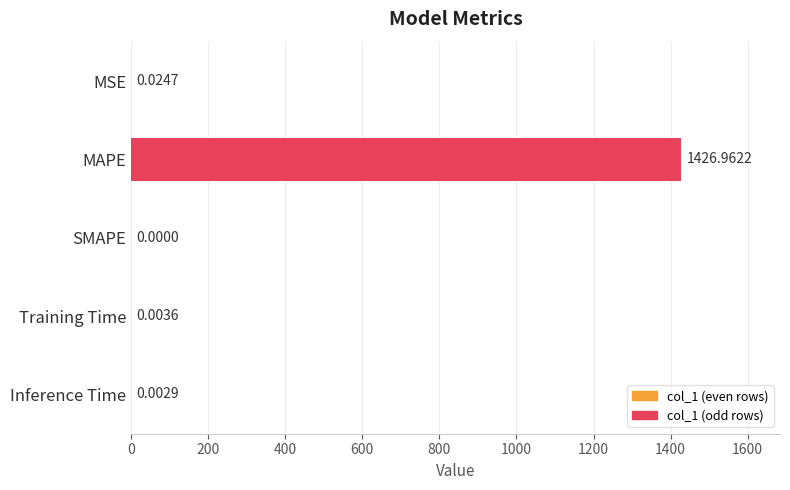

At which label is the value closest to 713?

MSE